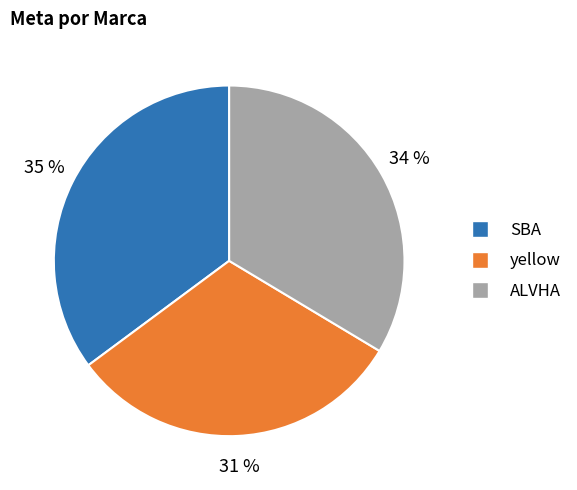

Which category has the biggest portion of the pie?

SBA